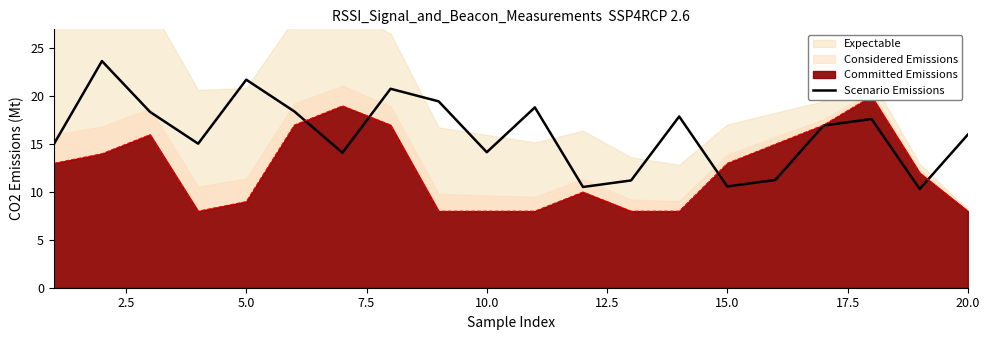

What is the average value?

16.1